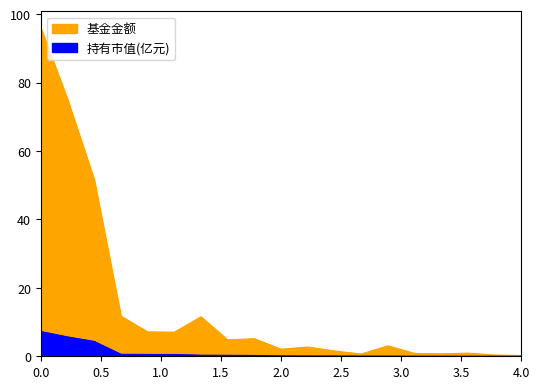

How many distinct data groups are displayed?

2